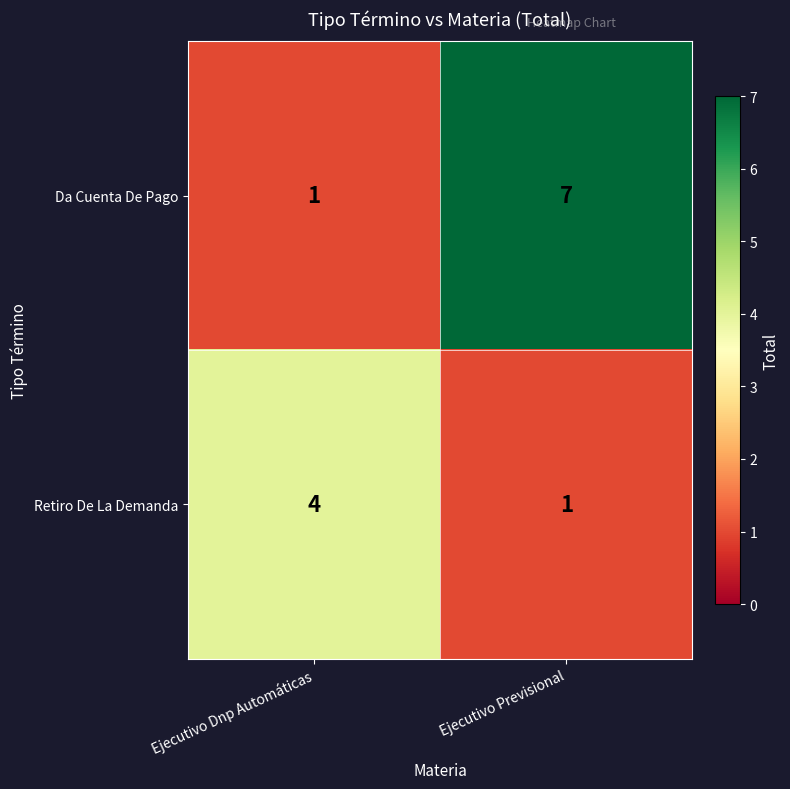

Rank the series at Ejecutivo Previsional from highest to lowest value.

Da Cuenta De Pago, Retiro De La Demanda